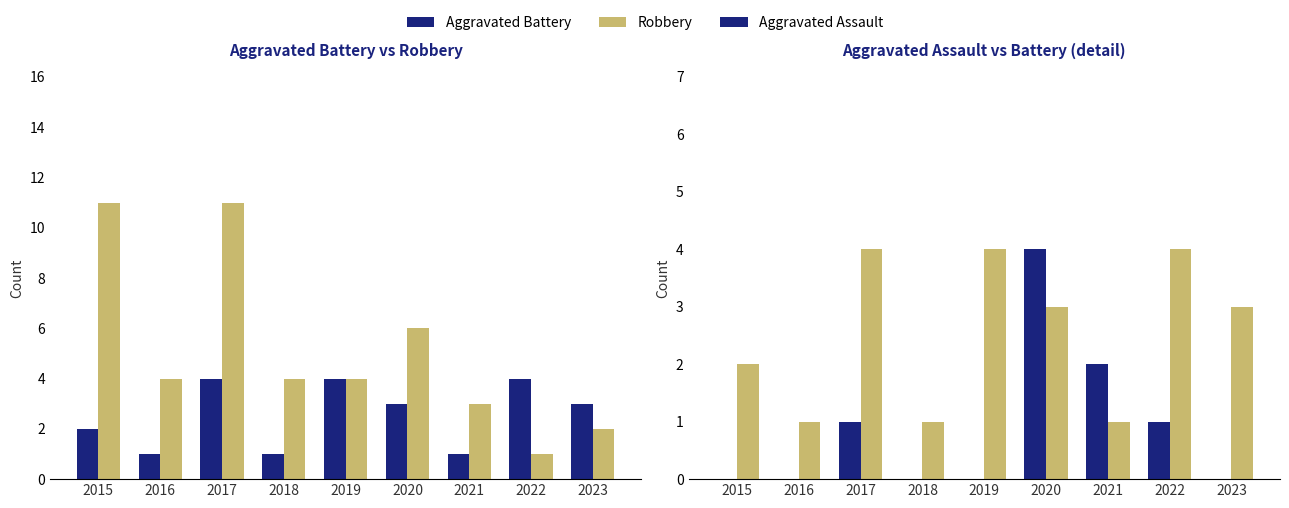

Rank the categories by Robbery value from lowest to highest.

2022, 2023, 2021, 2016, 2018, 2019, 2020, 2015, 2017